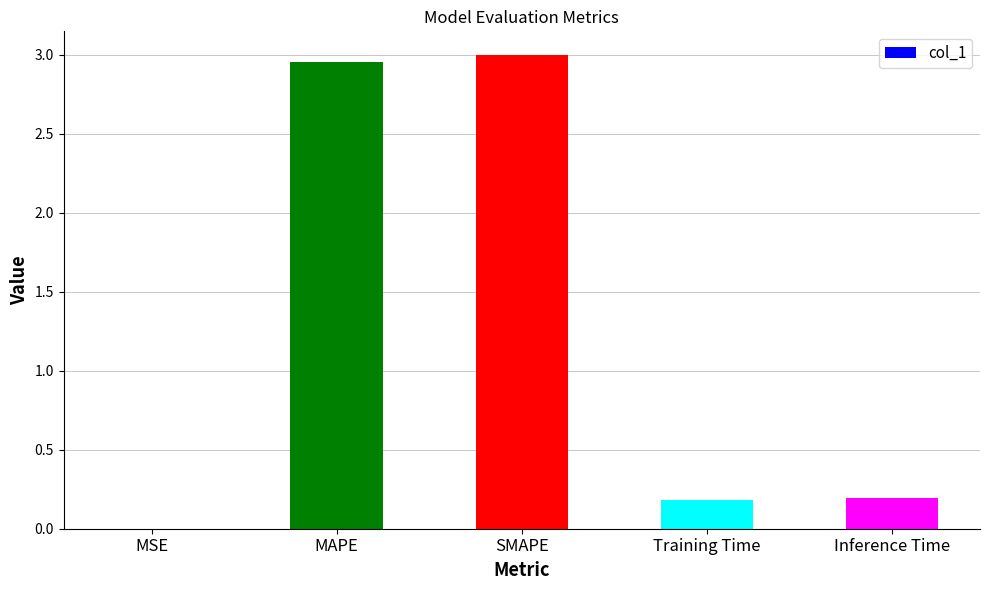

What is the sum of the values at Inference Time and SMAPE?

3.2